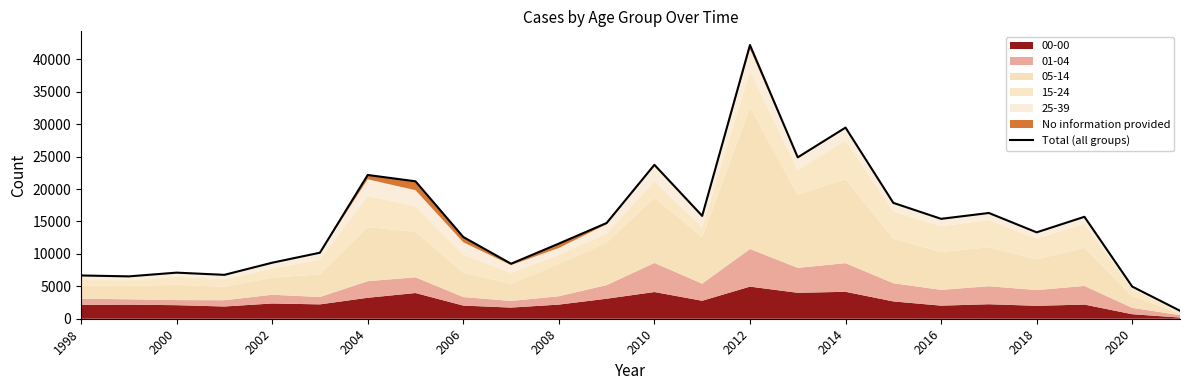

What is the difference between the values at 23 and 19?

15082